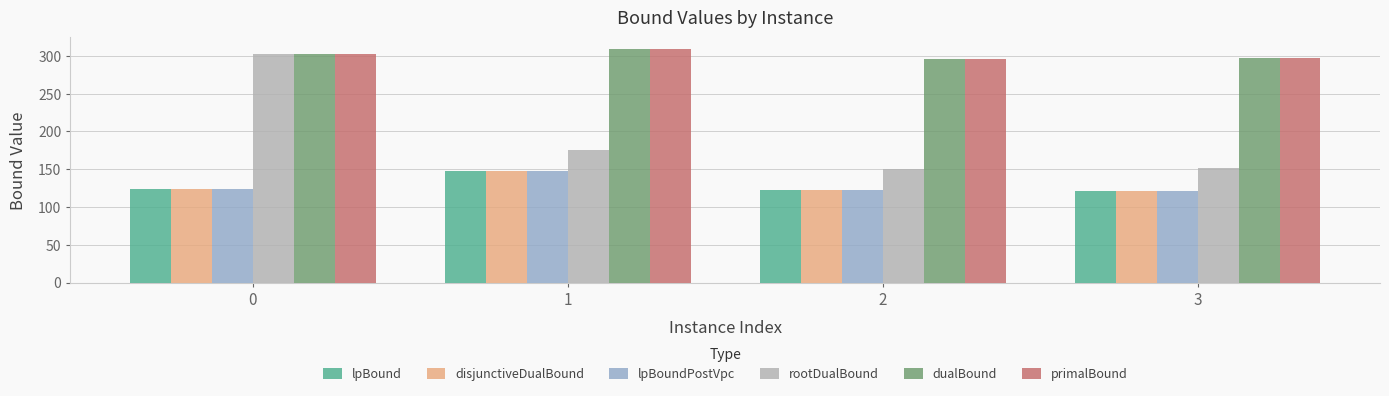

What is the greatest value displayed?

309.0